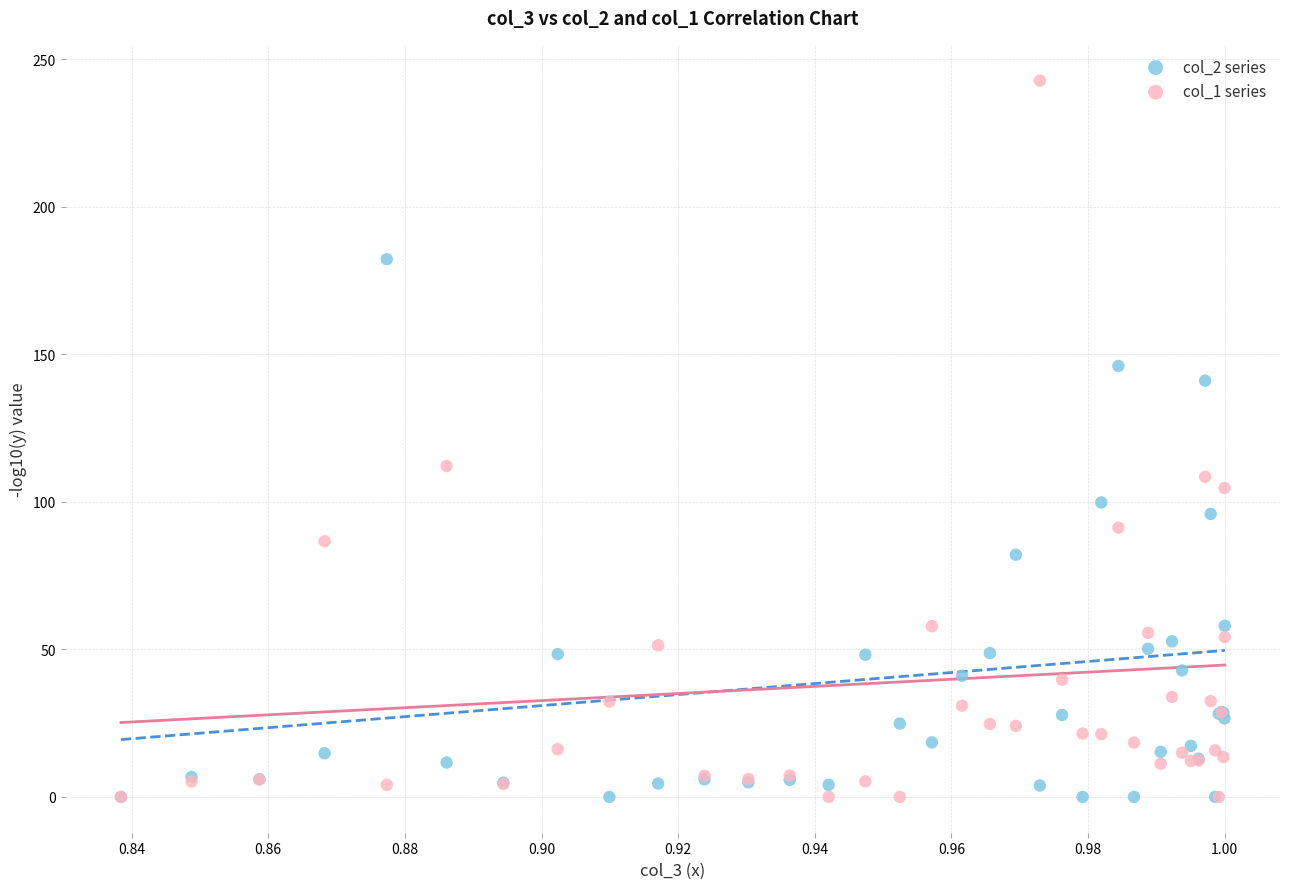

Across all series, what Y value is closest to 121?

112.2